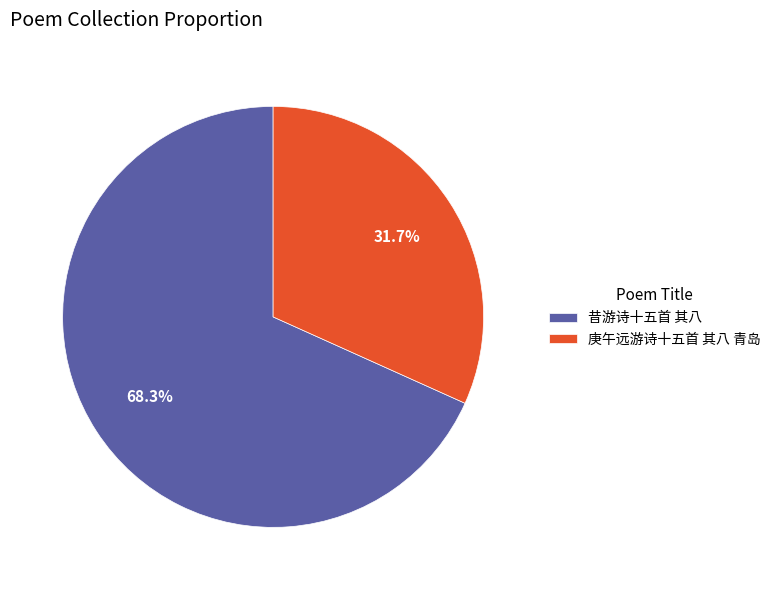

What percentage is the 庚午远游诗十五首 其八 青岛 slice, to the nearest percent?

32%